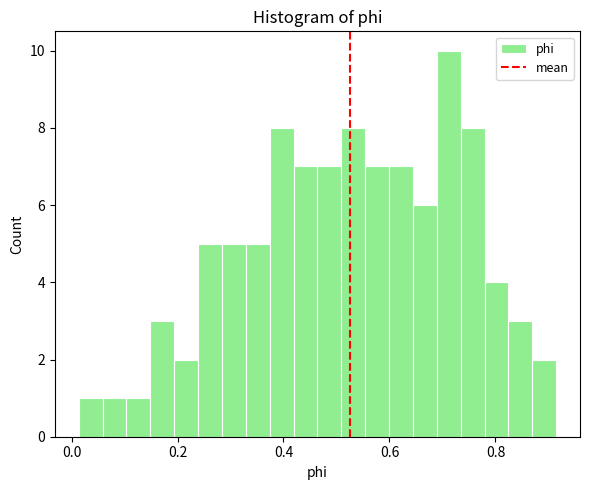

Around what value on the x-axis is the tallest bar? Give the approximate position of its centre, as read against the axis.

0.72